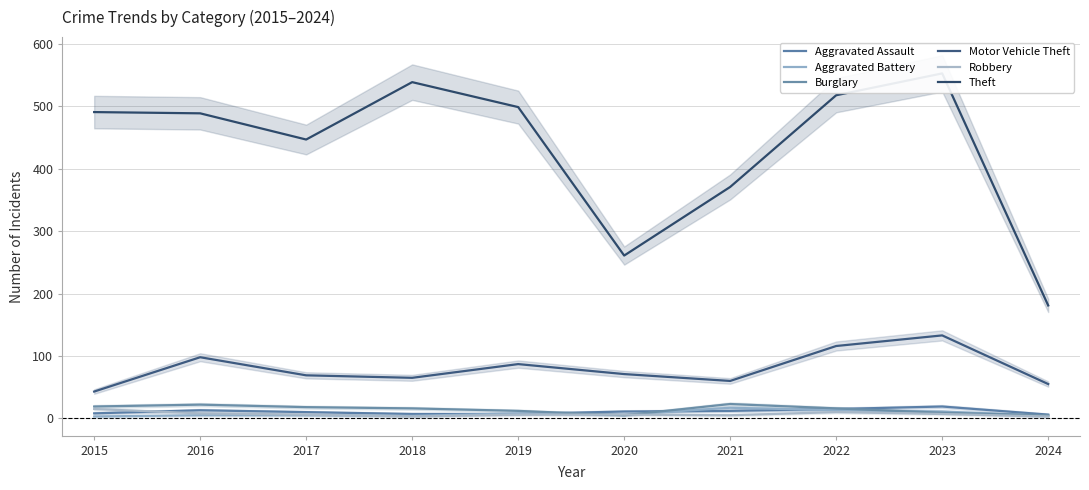

True or false: Robbery has more than 0 points higher than both neighbors.

True